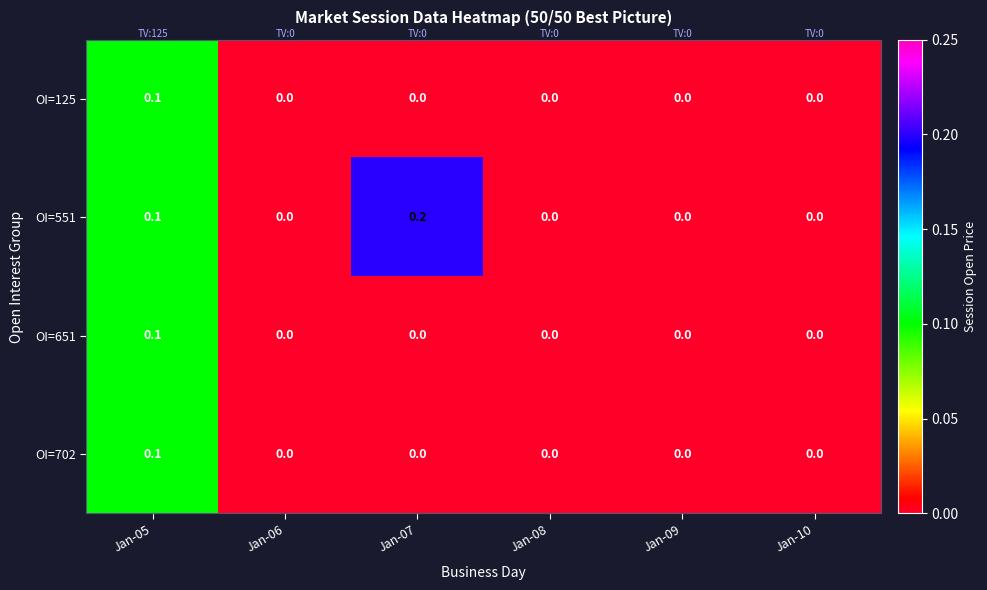

What is the spread (max minus min) of values at Jan-07?

0.2